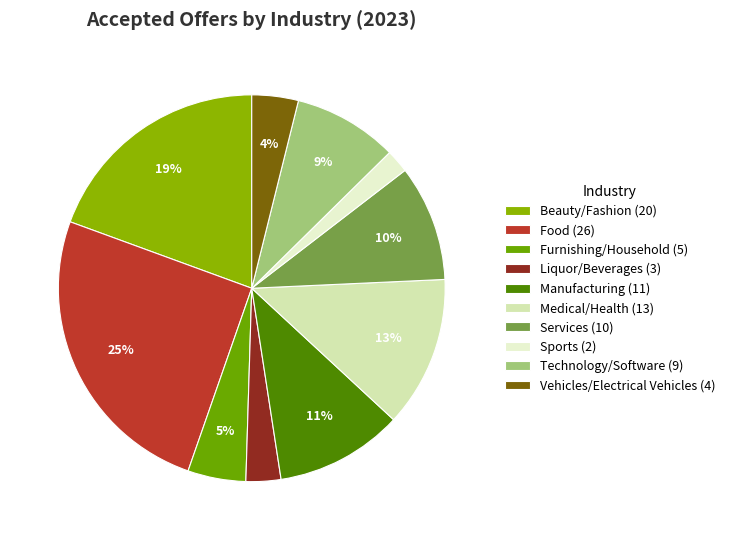

The Liquor/Beverages slice represents 3% of the pie. True or false?

True